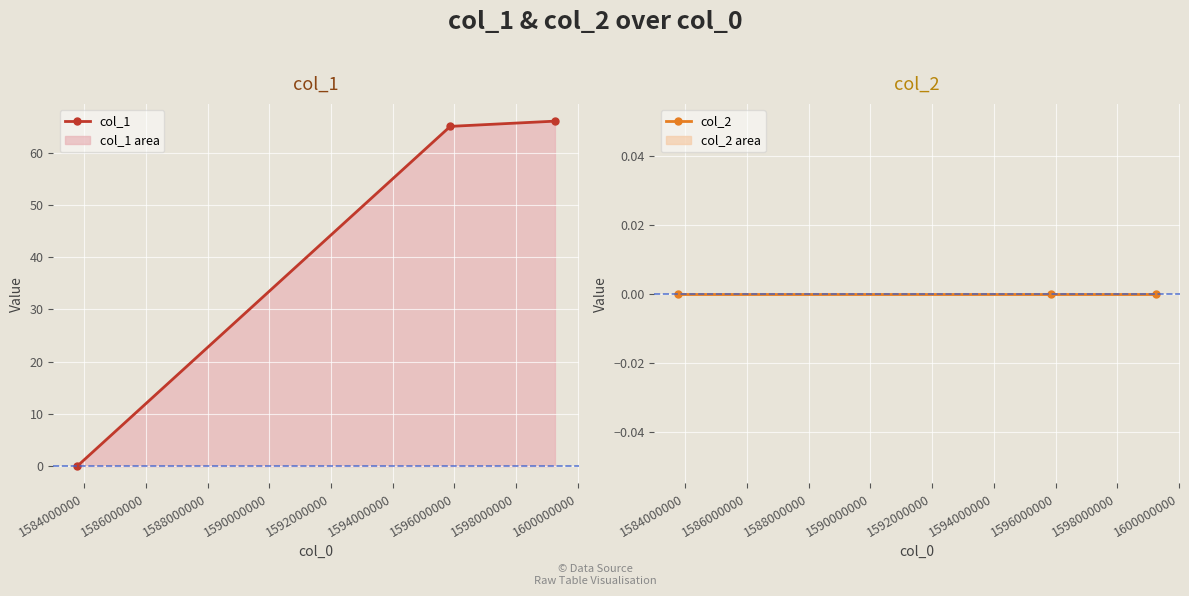

What is the highest value of the col_1 series?

66